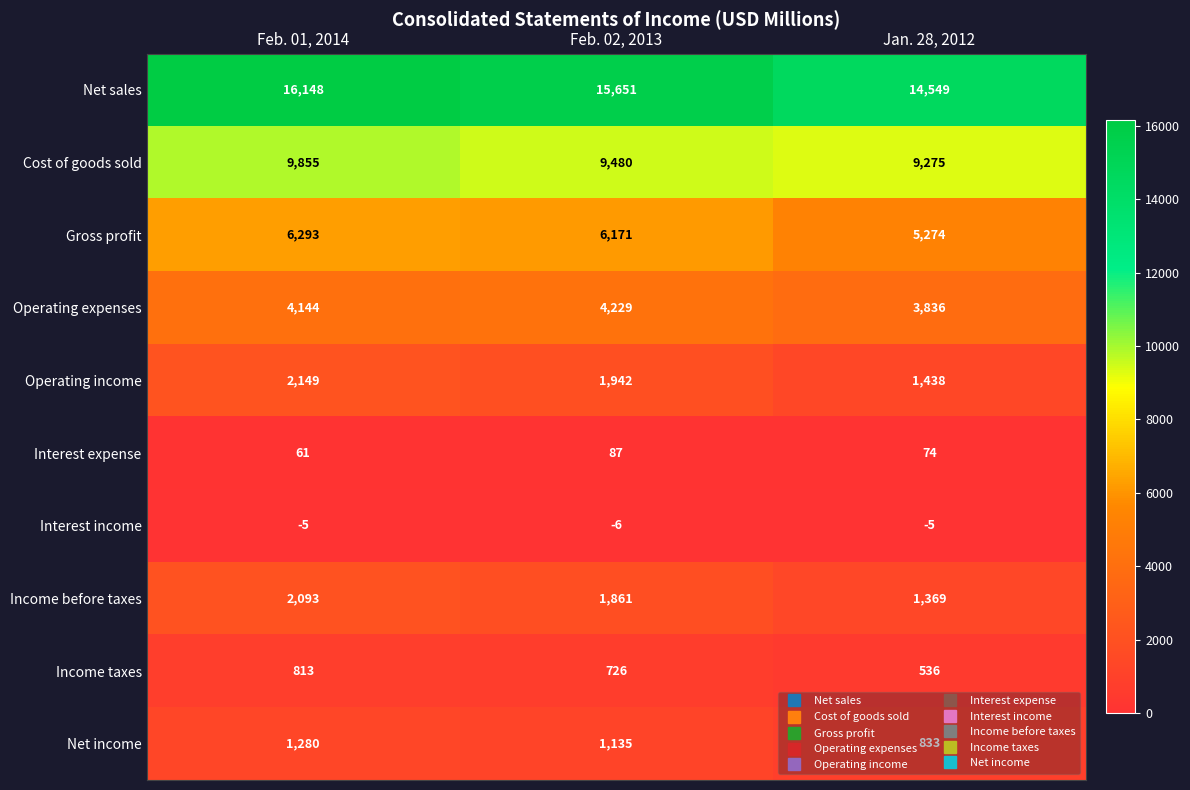

At Jan. 28, 2012, list the series in order from smallest to largest.

Interest income, Interest expense, Income taxes, Net income, Income before taxes, Operating income, Operating expenses, Gross profit, Cost of goods sold, Net sales